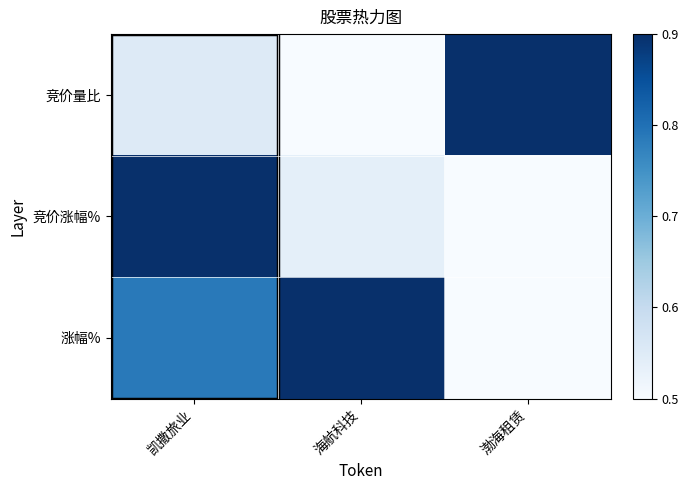

Between 海航科技 and 渤海租赁, which is larger?

渤海租赁